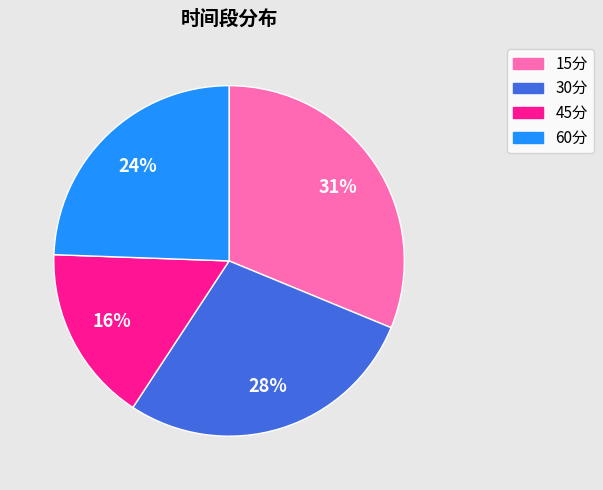

To the nearest percent, what portion does 45分 represent?

16%